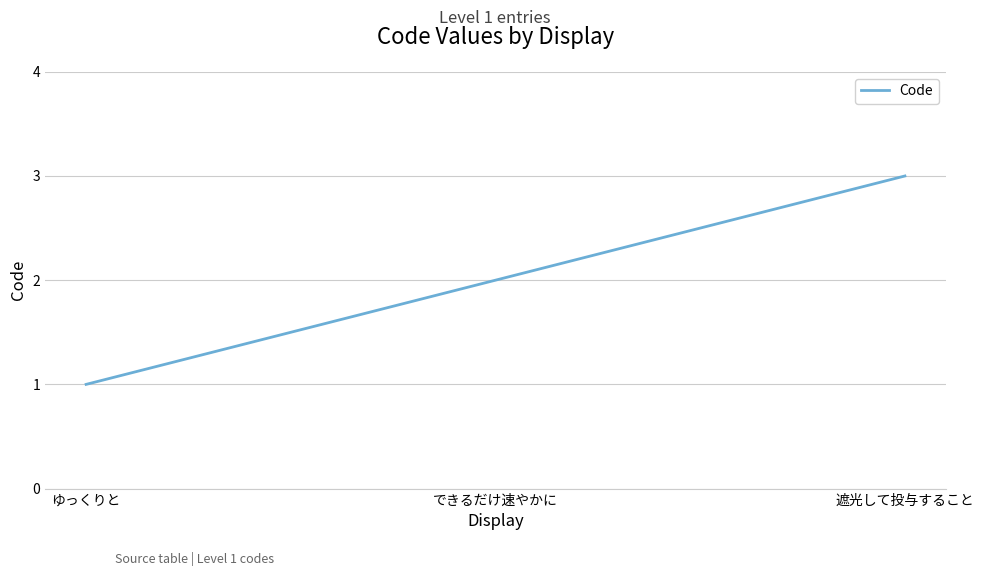

List the labels in order of value, smallest first.

ゆっくりと, できるだけ速やかに, 遮光して投与すること